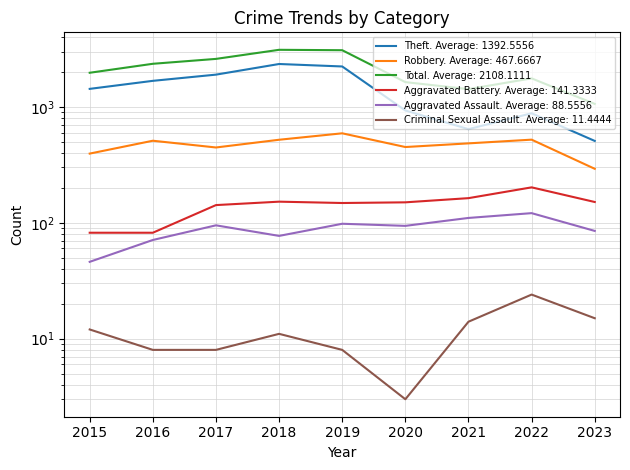

At 2023, list the series in order from smallest to largest.

Criminal Sexual Assault, Aggravated Assault, Aggravated Battery, Robbery, Theft, Total